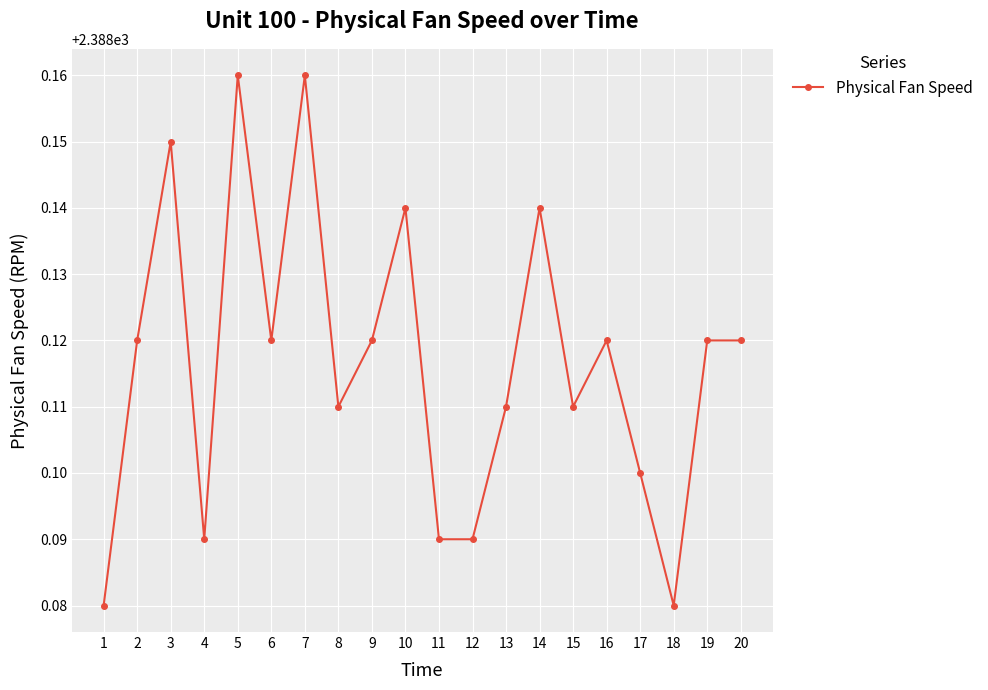

Between 13 and 11, which is larger?

13